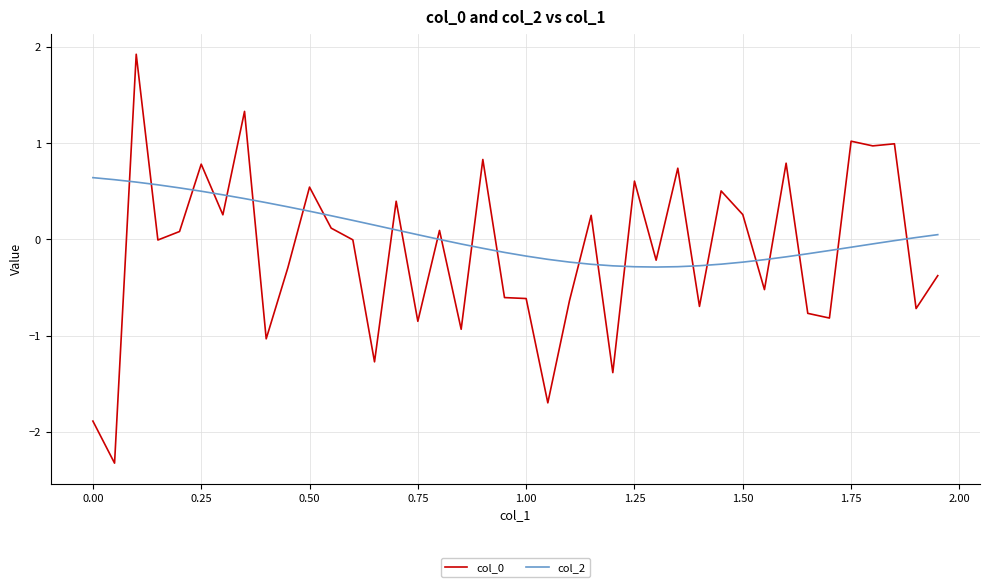

How many distinct data groups are displayed?

2